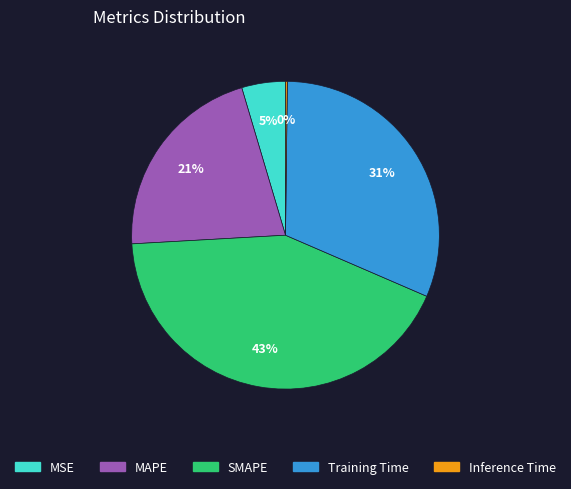

What percentage is the Training Time slice, to the nearest percent?

31%